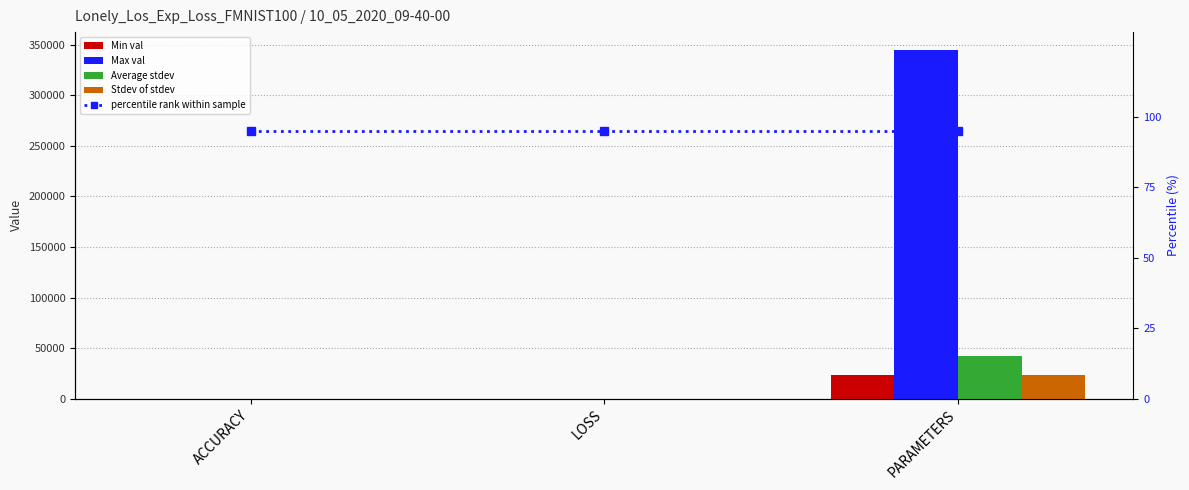

What is the label of the 3rd bar from the left?

PARAMETERS